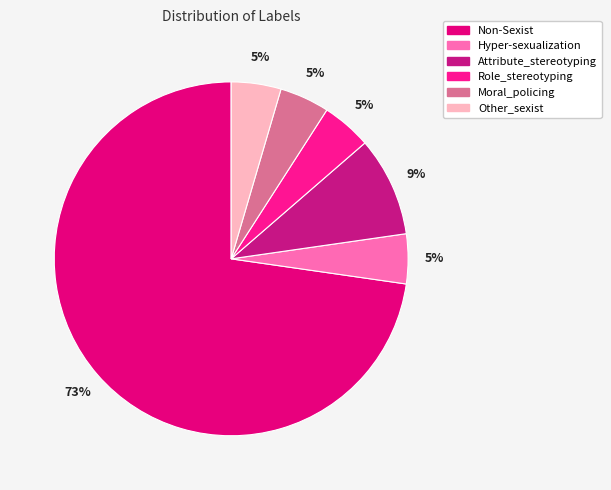

Does Non-Sexist account for over 50% of the chart?

Yes